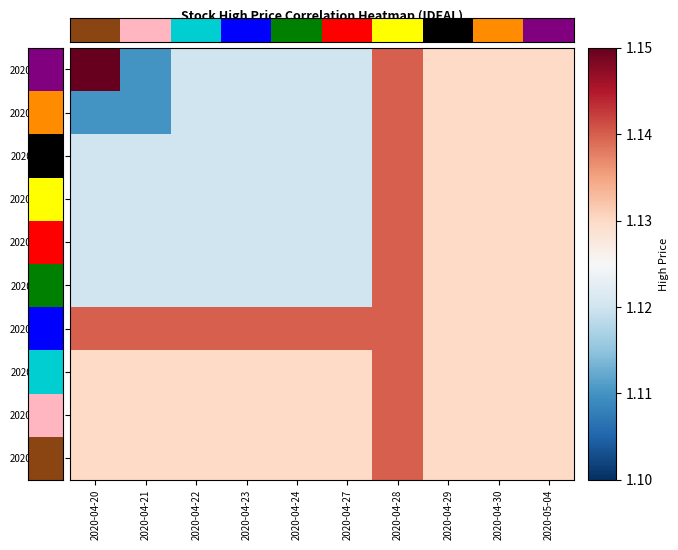

Which category has the highest value across all series?

2020-04-20